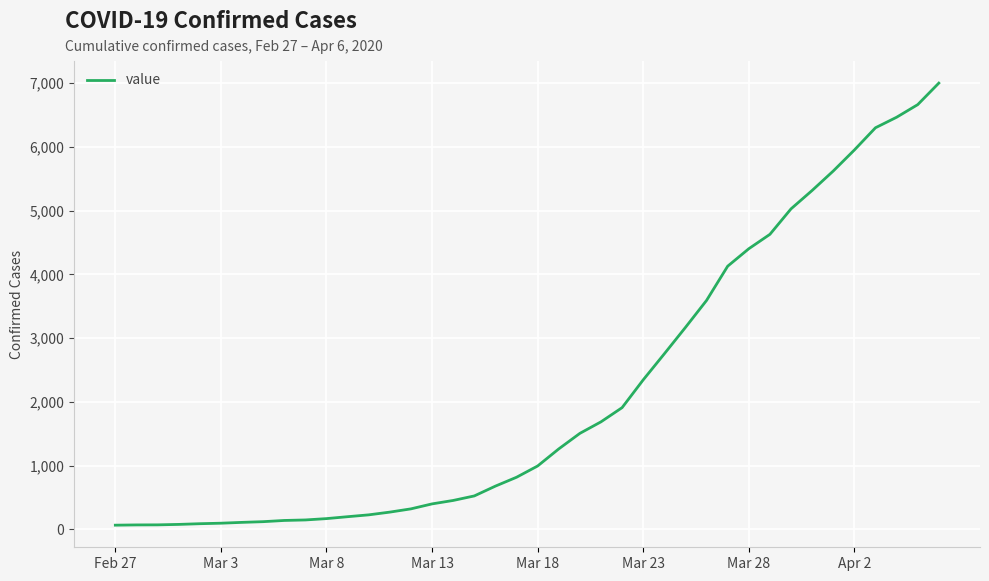

What is the maximum value shown in the chart?

7003